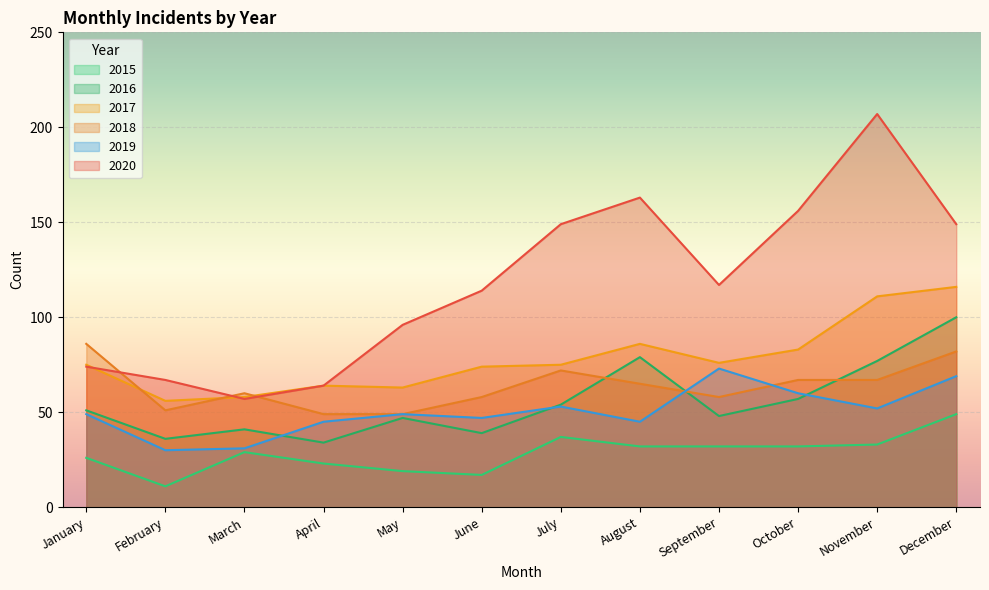

How many distinct data groups are displayed?

6